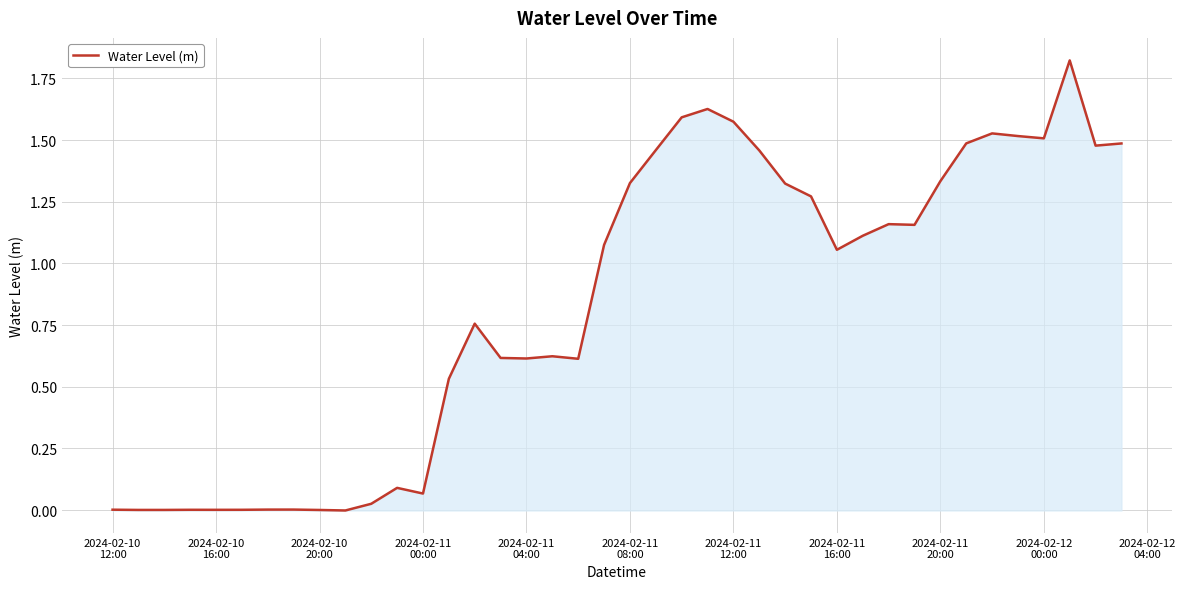

Is this an area chart (filled region under the line)?

Yes